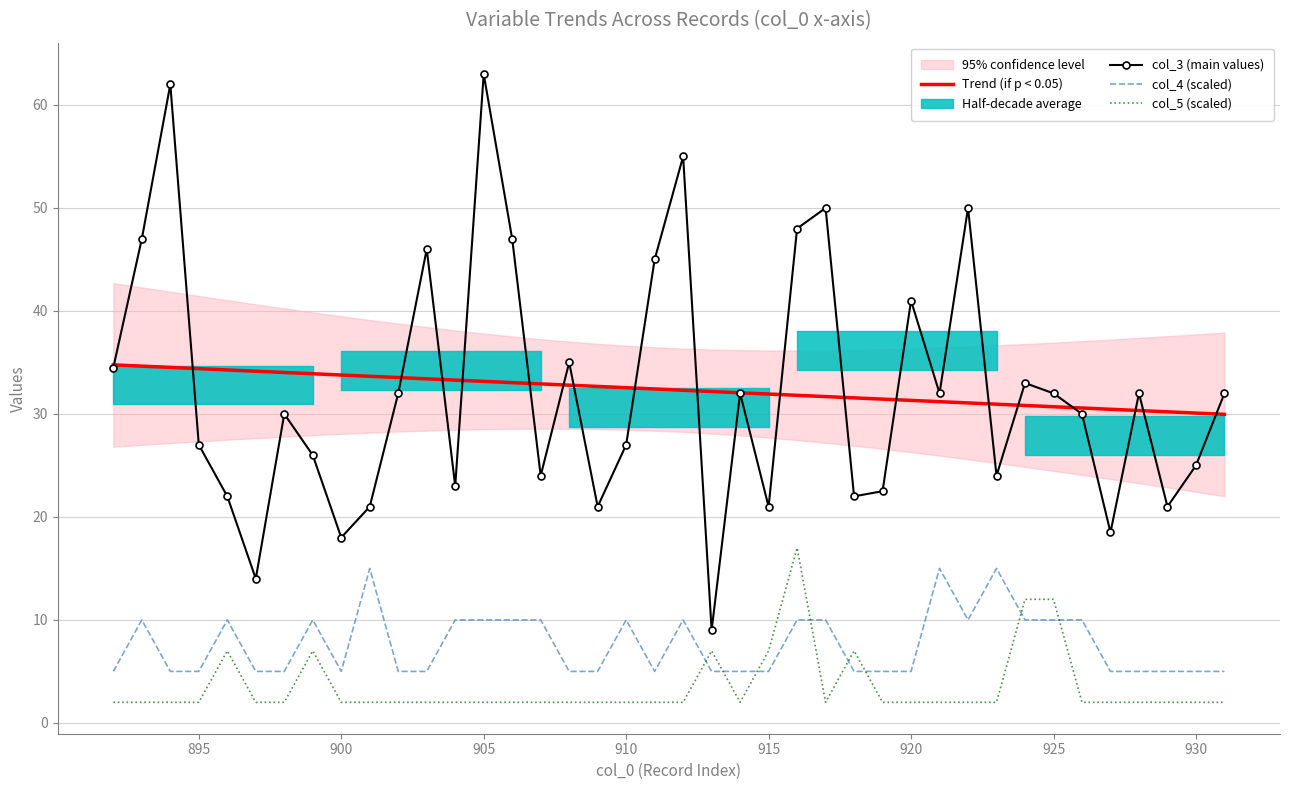

Is it true that col_3 (main values) equals 32.0 at 925?

True